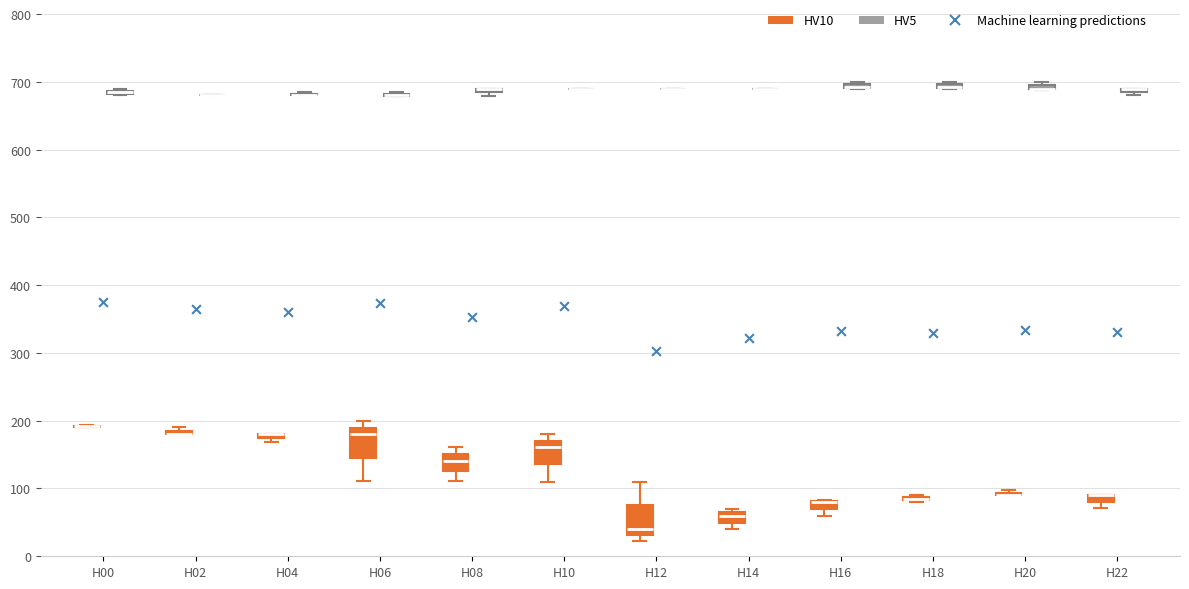

Where is the lower edge of the box for H22 (HV5) on the y-axis? The values are not printed on the chart, so give them approximately, as read against the axis.

680